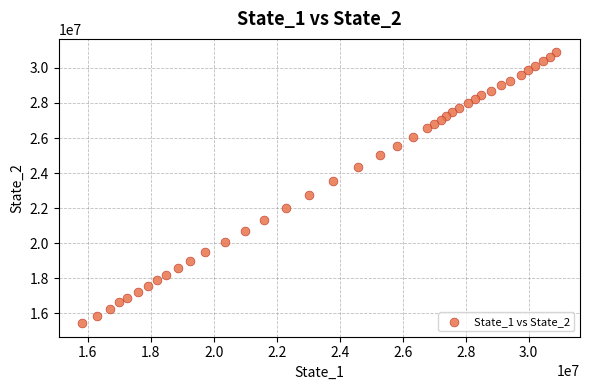

What is the range of Y values (max minus min)?

15432098.0